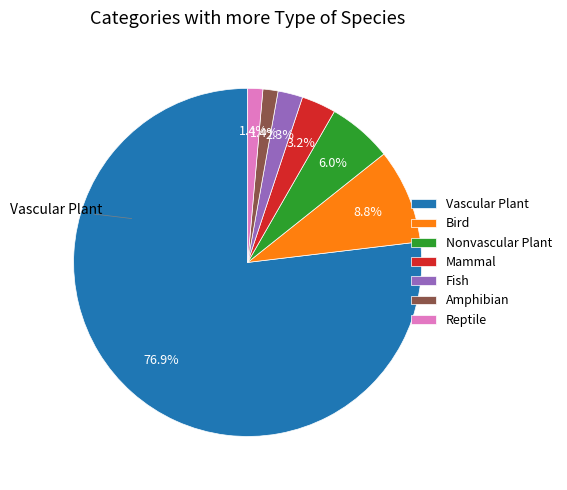

How many segments does this pie chart have?

7